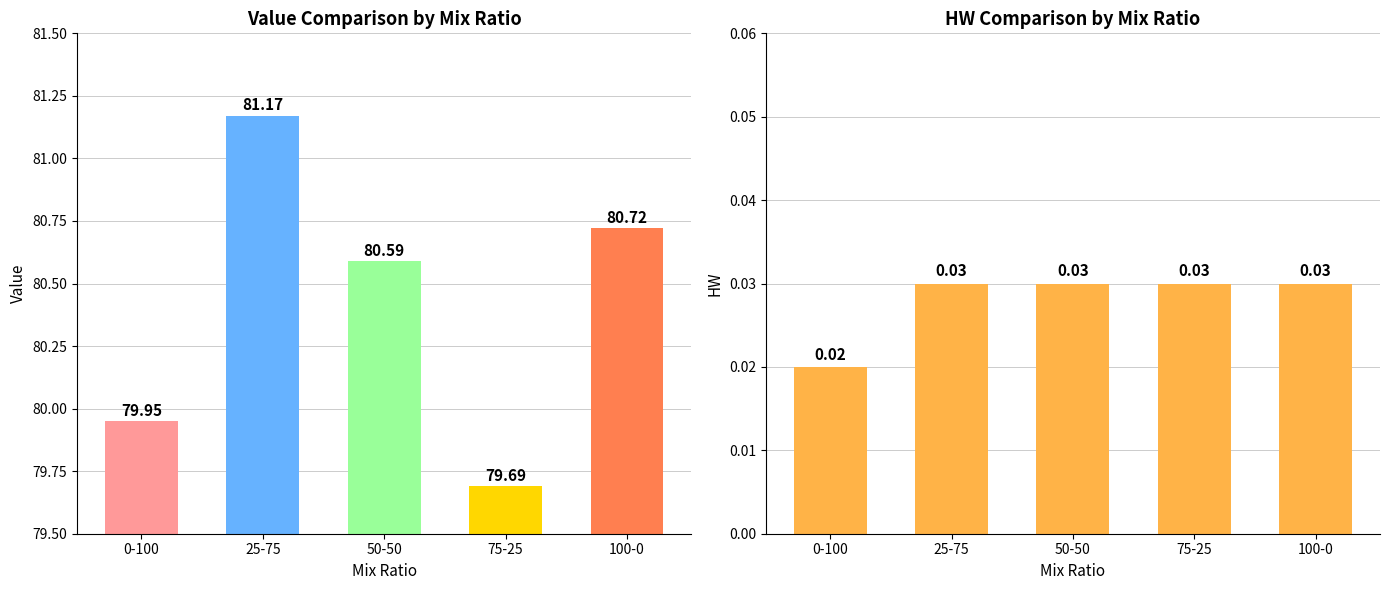

What is the approximate value of Value at 25-75?

81.2